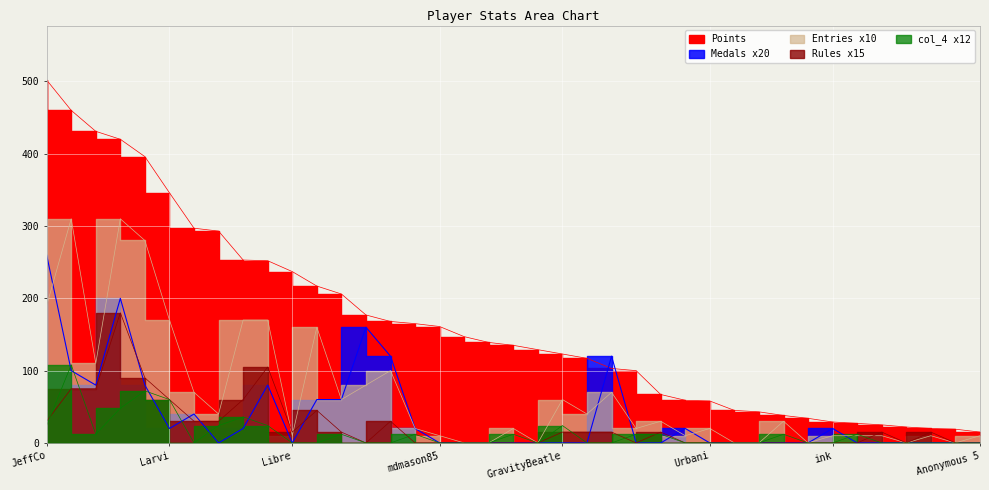

At which category does col_4 reach its first local peak?

Despin